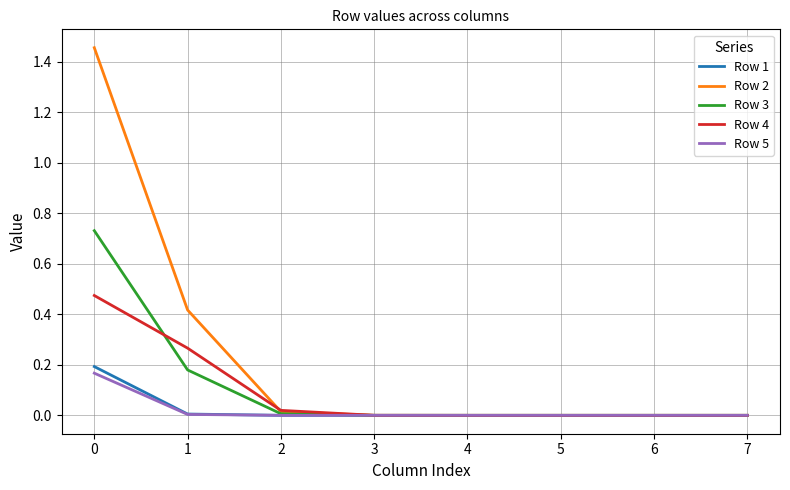

Does the chart display data point markers on the line(s)?

No